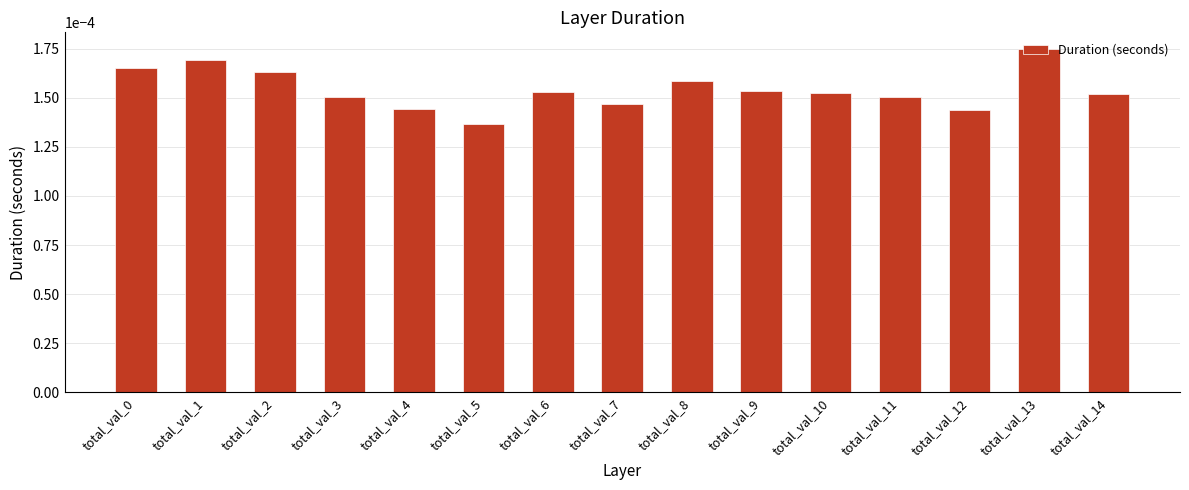

Does the chart contain stacked bars?

No